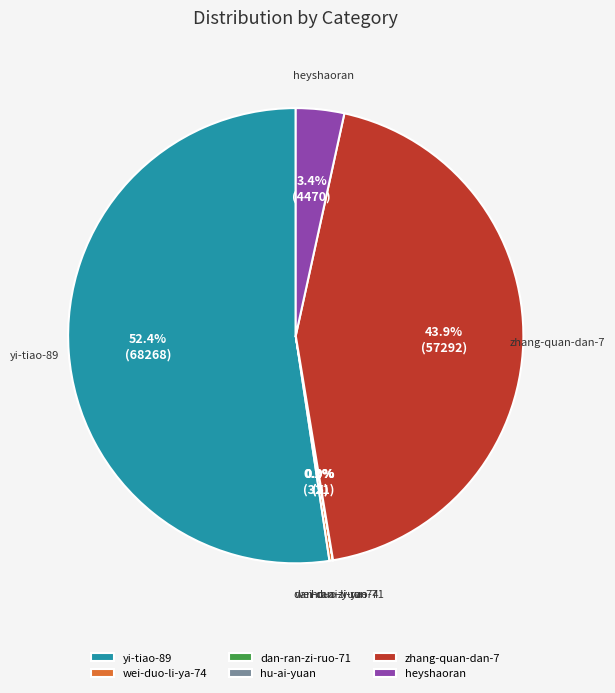

Which slice is the largest?

yi-tiao-89